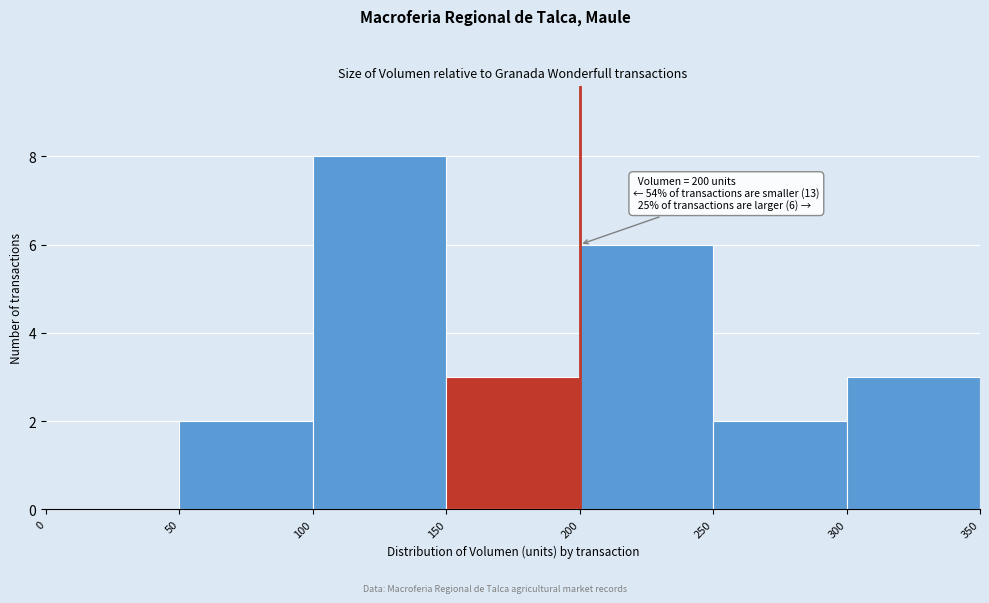

Which range on the x-axis has the tallest bar?

100 to 150